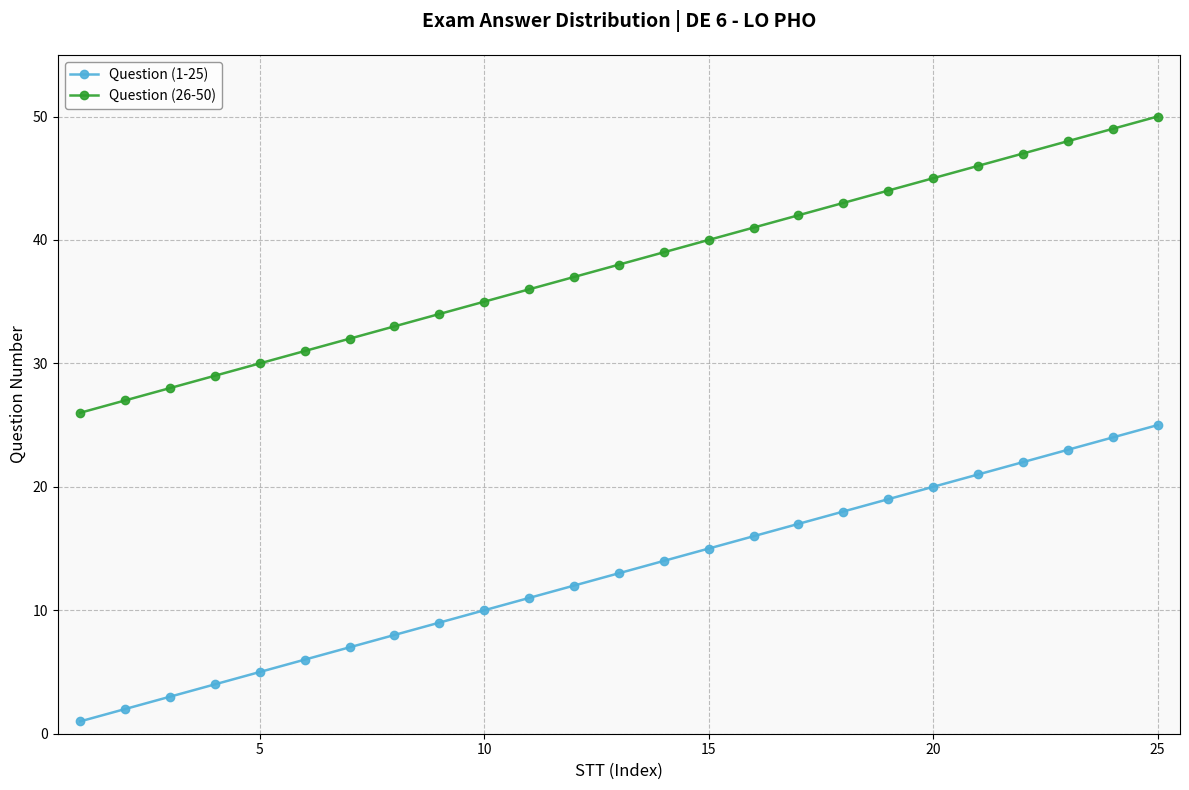

What is the greatest value displayed?

50